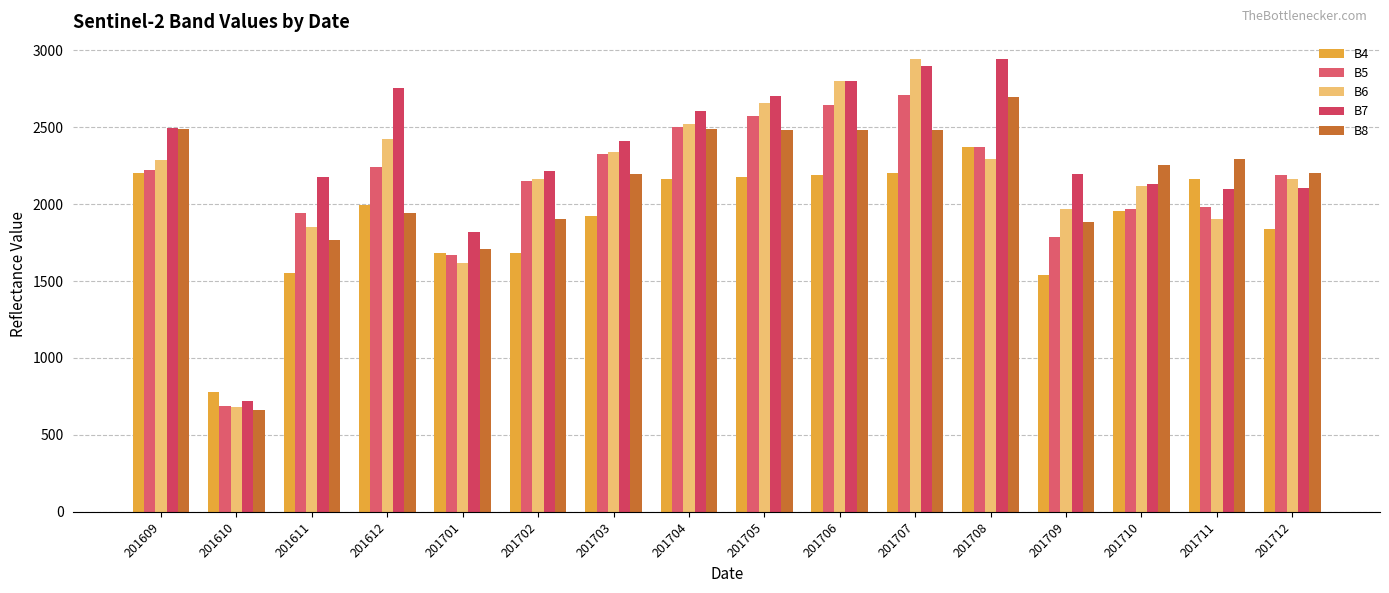

Between 201712 and 201706, which is larger?

201706